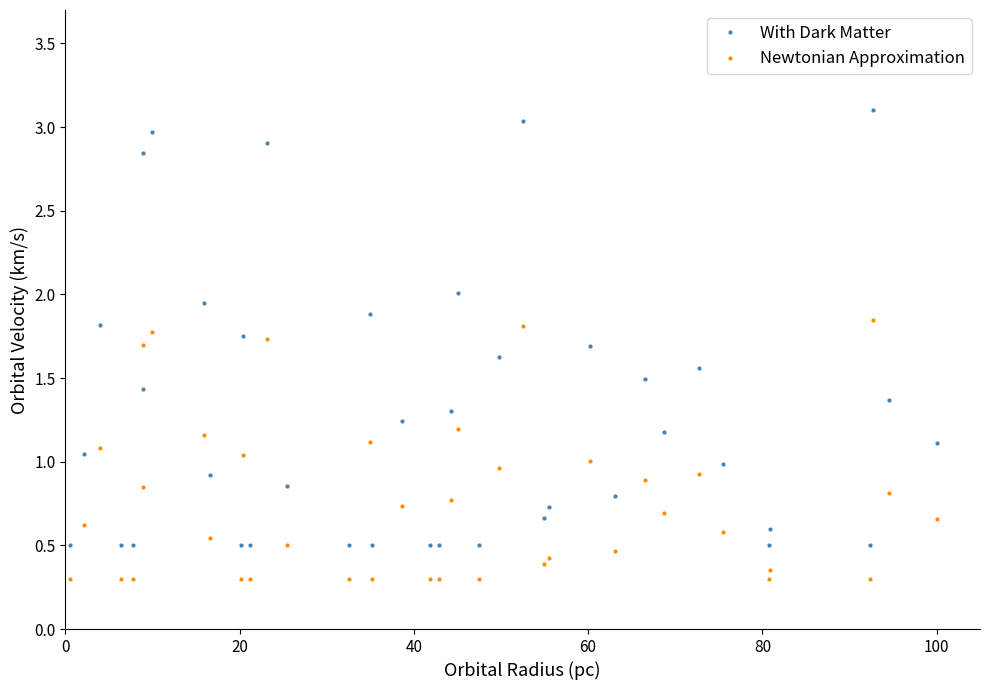

What is the sum of all With Dark Matter values?

50.9